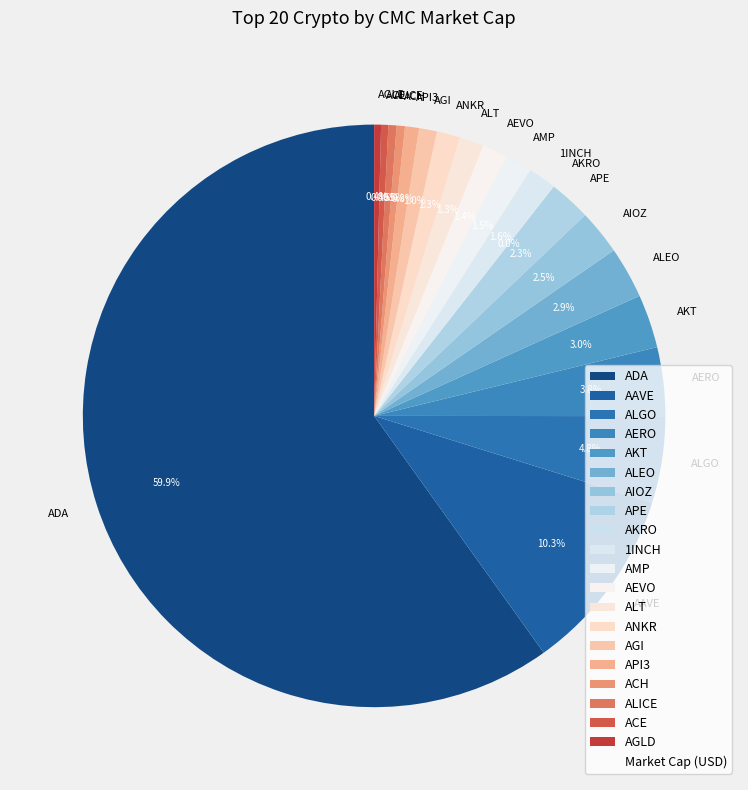

Which slice is the largest?

ADA